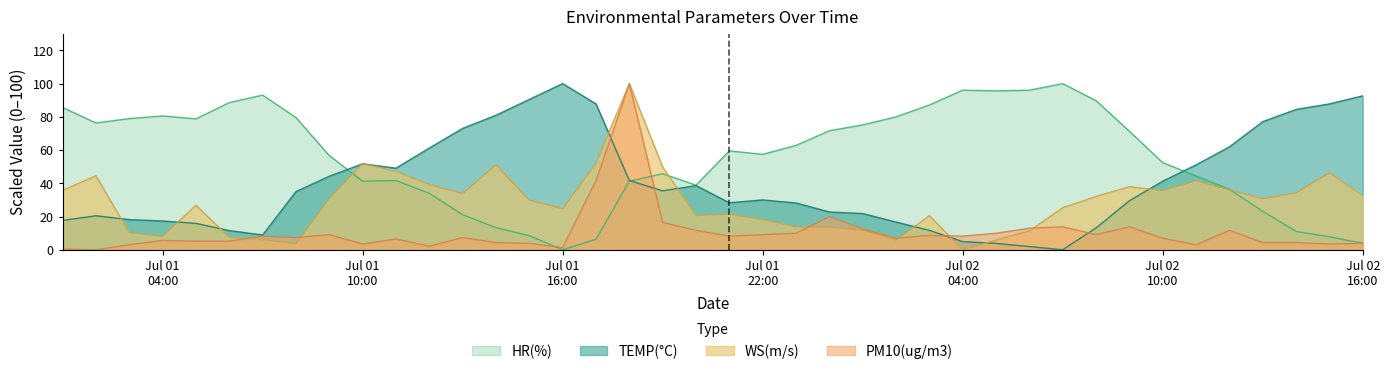

How many data points in TEMP(°C) are above 34?

20